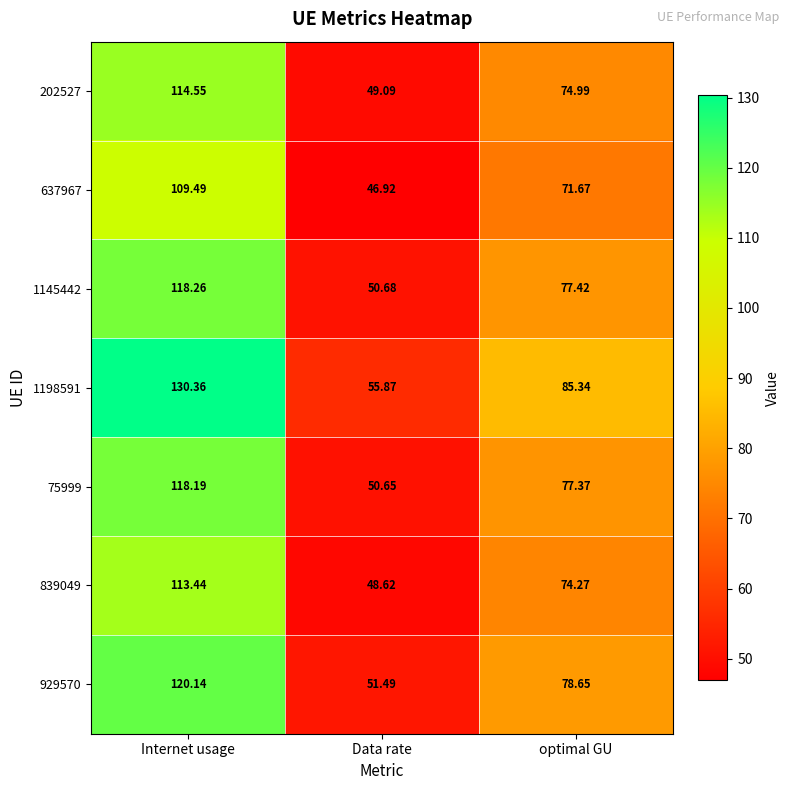

At which category does the chart reach its peak across all series?

Internet usage